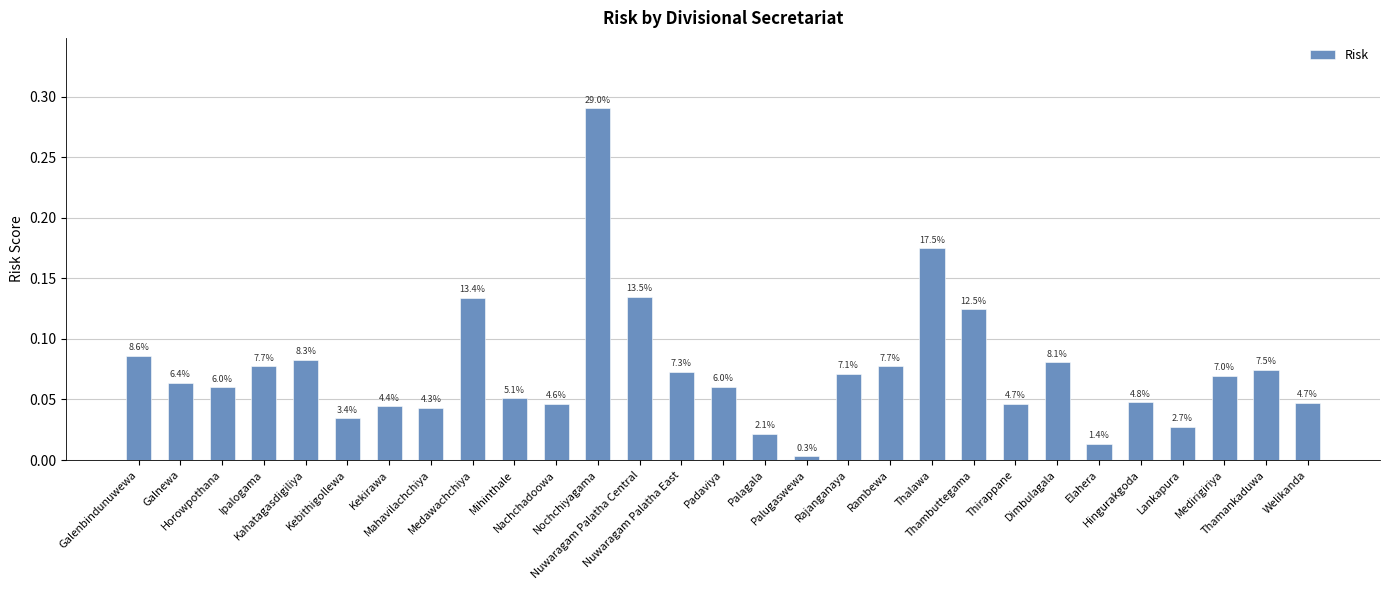

How many bars are there in total?

29